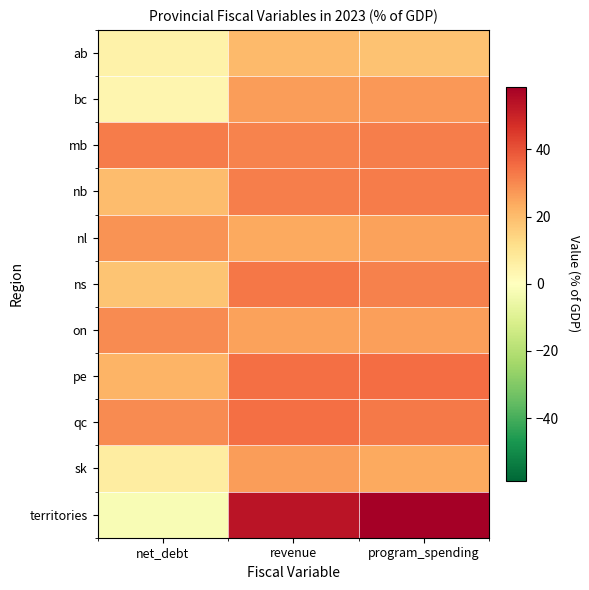

Reading right to left, list all the values displayed in this chart.

ab: program_spending=18.7	revenue=20.4	net_debt=4.6
bc: program_spending=27.2	revenue=26.2	net_debt=3.3
mb: program_spending=32.0	revenue=31.1	net_debt=32.3
nb: program_spending=32.4	revenue=32.0	net_debt=19.9
nl: program_spending=25.5	revenue=24.1	net_debt=28.4
ns: program_spending=31.5	revenue=33.3	net_debt=18.0
on: program_spending=25.9	revenue=25.6	net_debt=29.7
pe: program_spending=34.9	revenue=34.6	net_debt=21.6
qc: program_spending=32.6	revenue=34.6	net_debt=29.6
sk: program_spending=23.9	revenue=26.4	net_debt=6.6
territories: program_spending=58.7	revenue=53.4	net_debt=-2.0